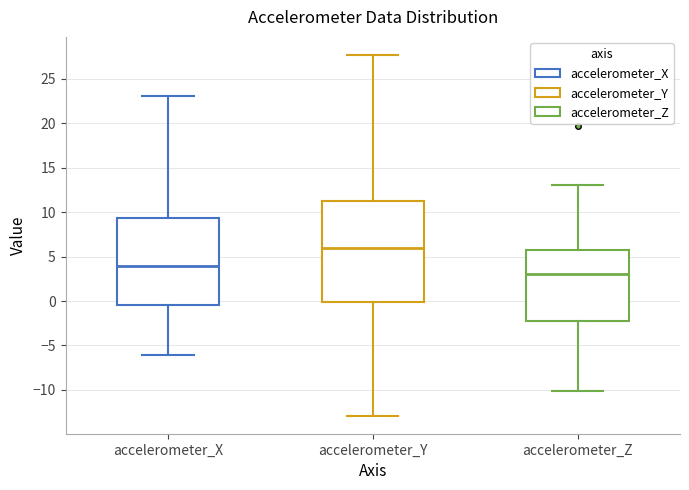

Where is the upper edge of the box for accelerometer_X on the y-axis? The values are not printed on the chart, so give them approximately, as read against the axis.

9.5